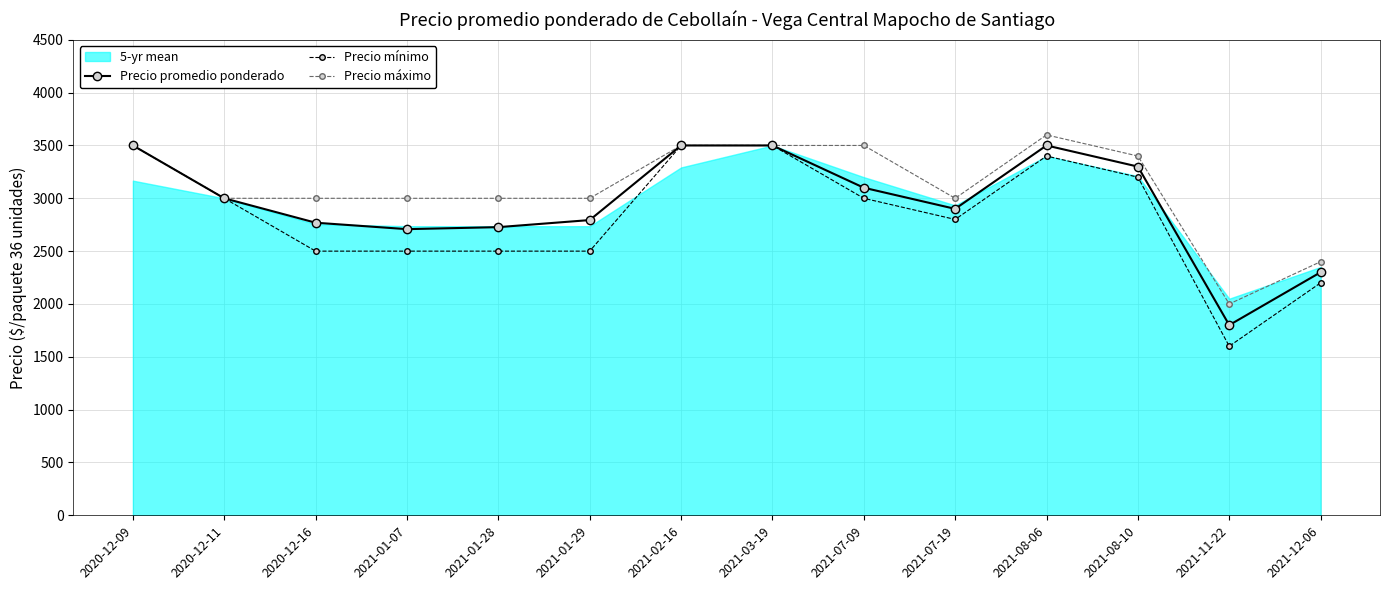

Which series has the largest range (max minus min)?

Precio mínimo